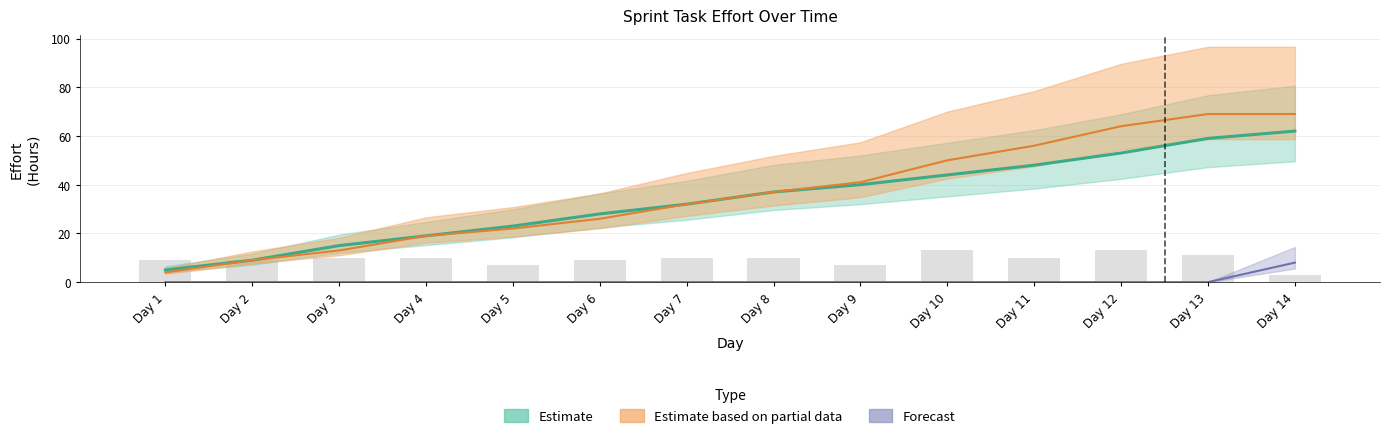

Reading right to left, transcribe all the data shown in this chart.

Estimate: Day 14=62	Day 13=59	Day 12=53	Day 11=48	Day 10=44	Day 9=40	Day 8=37	Day 7=32	Day 6=28	Day 5=23	Day 4=19	Day 3=15	Day 2=9	Day 1=5
Estimate based on partial data: Day 14=69	Day 13=69	Day 12=64	Day 11=56	Day 10=50	Day 9=41	Day 8=37	Day 7=32	Day 6=26	Day 5=22	Day 4=19	Day 3=13	Day 2=9	Day 1=4
Forecast: Day 14=8	Day 13=0	Day 12=0	Day 11=0	Day 10=0	Day 9=0	Day 8=0	Day 7=0	Day 6=0	Day 5=0	Day 4=0	Day 3=0	Day 2=0	Day 1=0